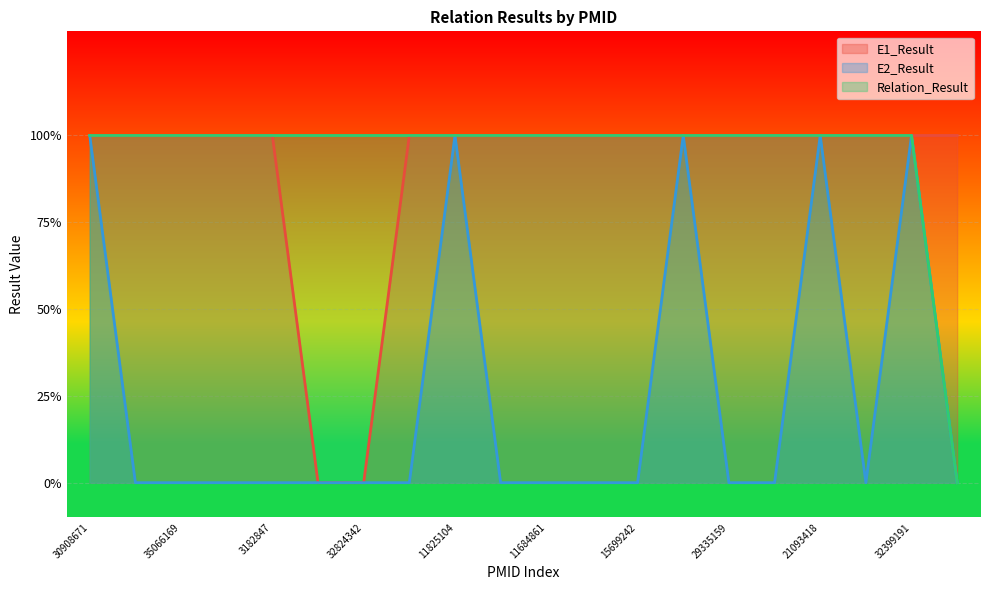

True or false: E1_Result and E2_Result cross at least once.

False